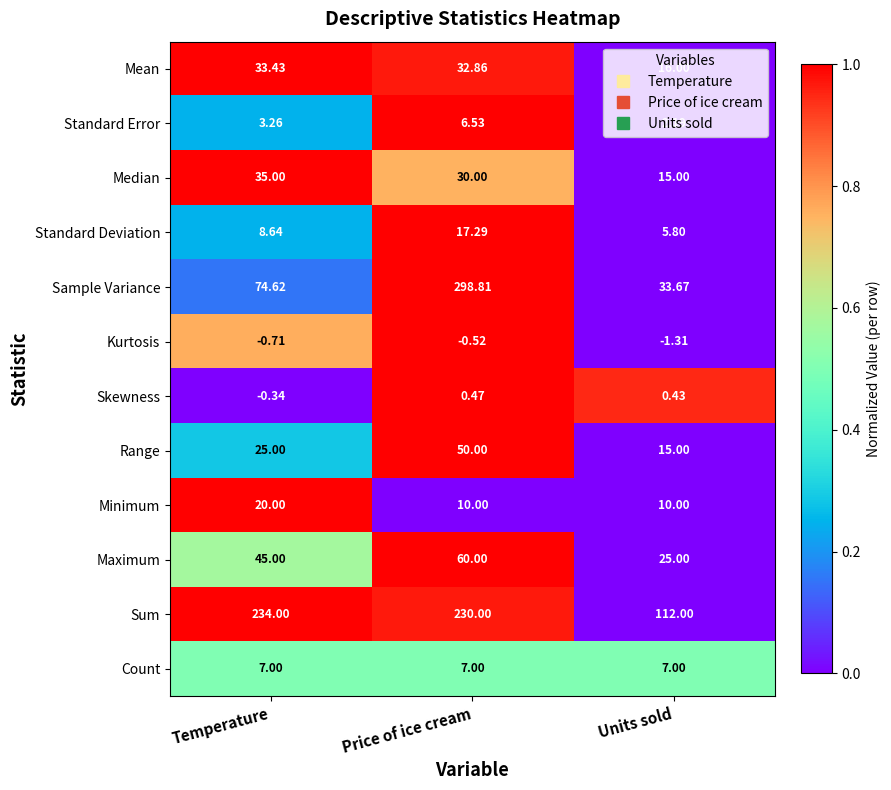

Which series changed the most between Price of ice cream and Units sold?

Sample Variance